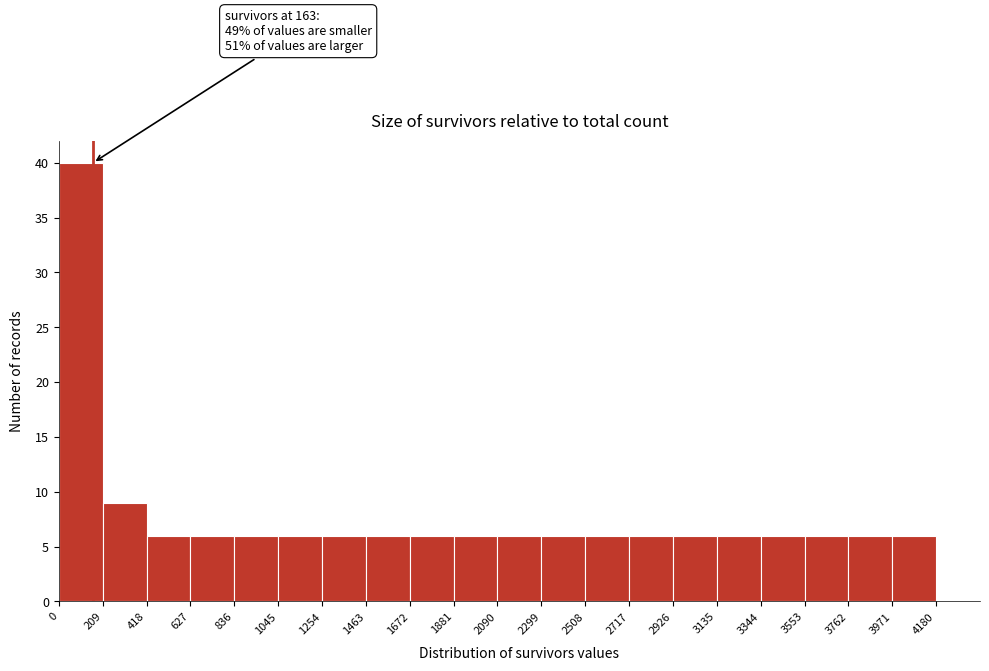

Which range on the x-axis has the tallest bar?

0 to 209